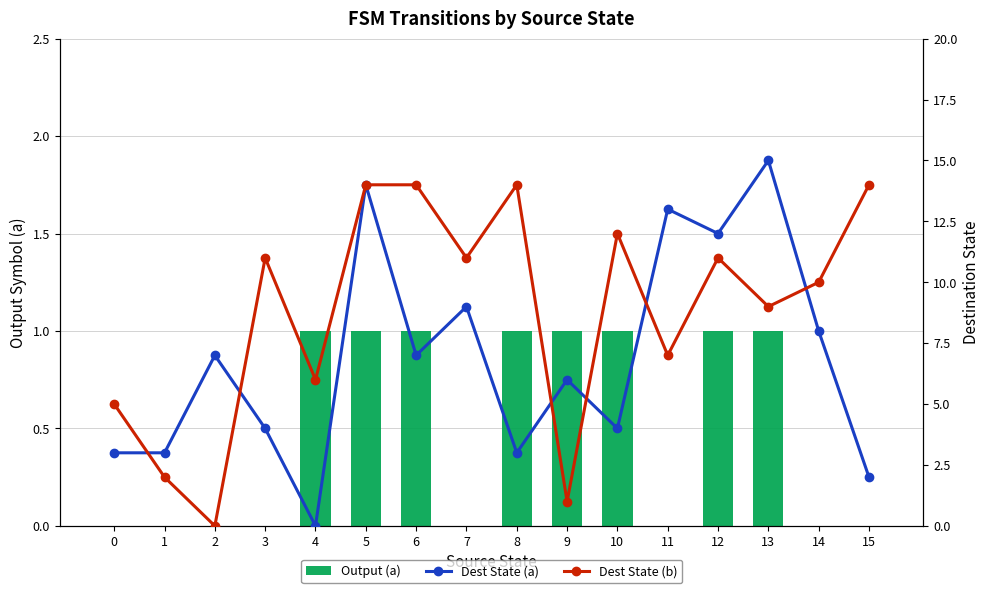

What are all the series names shown in the legend?

Output (a), Dest State (a), Dest State (b)